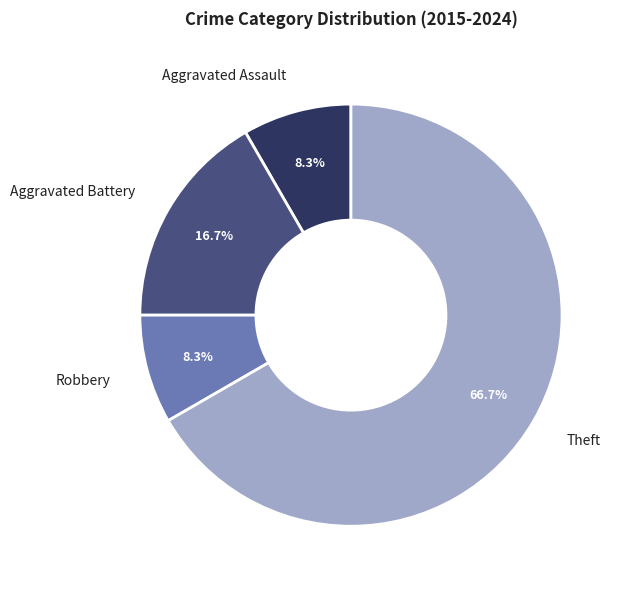

How many slices are in this pie chart?

4